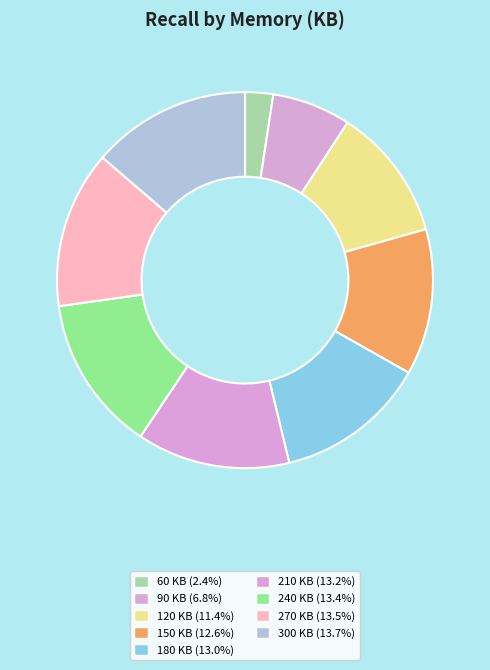

Does any single category account for the majority?

No